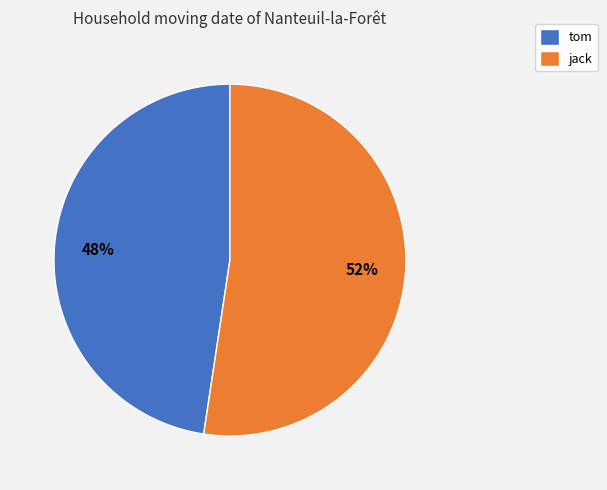

True or false: tom accounts for 58% of the total.

False